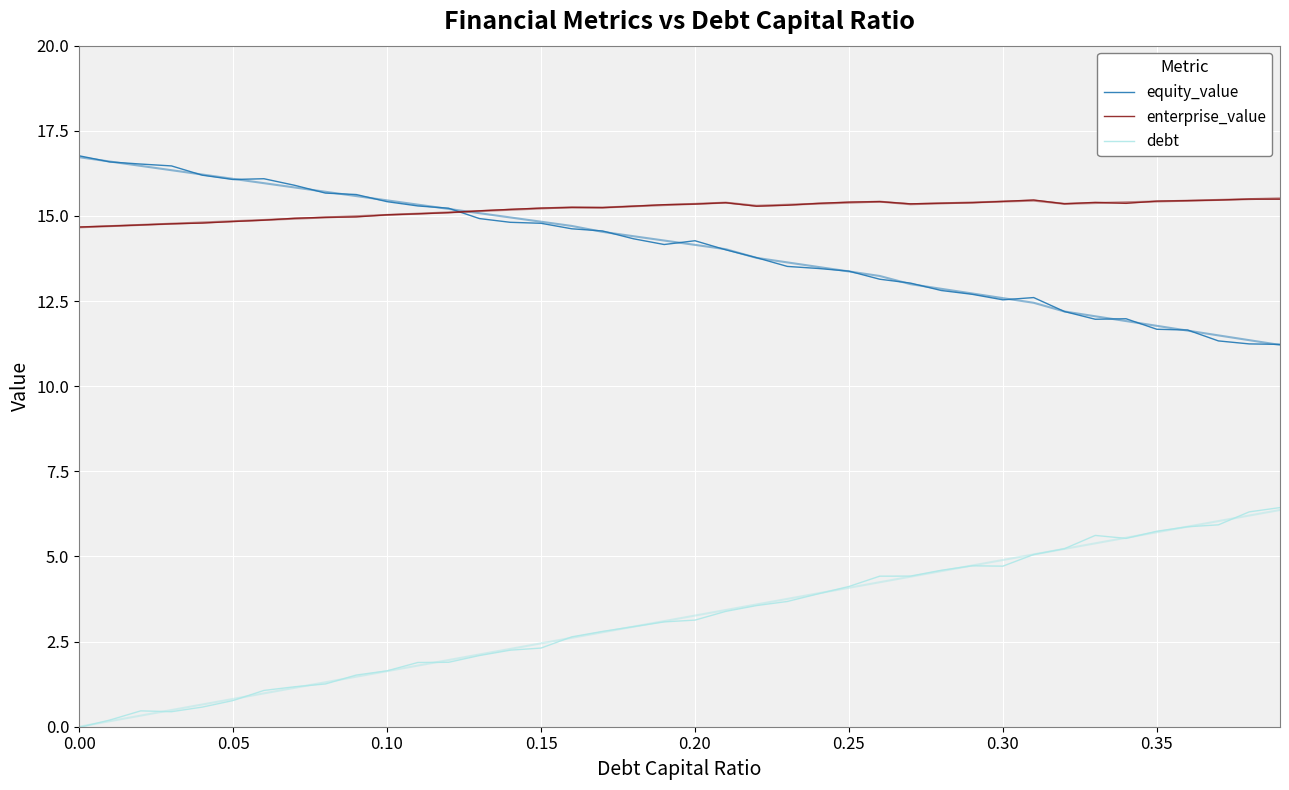

At how many categories does at least one series exceed 12?

40